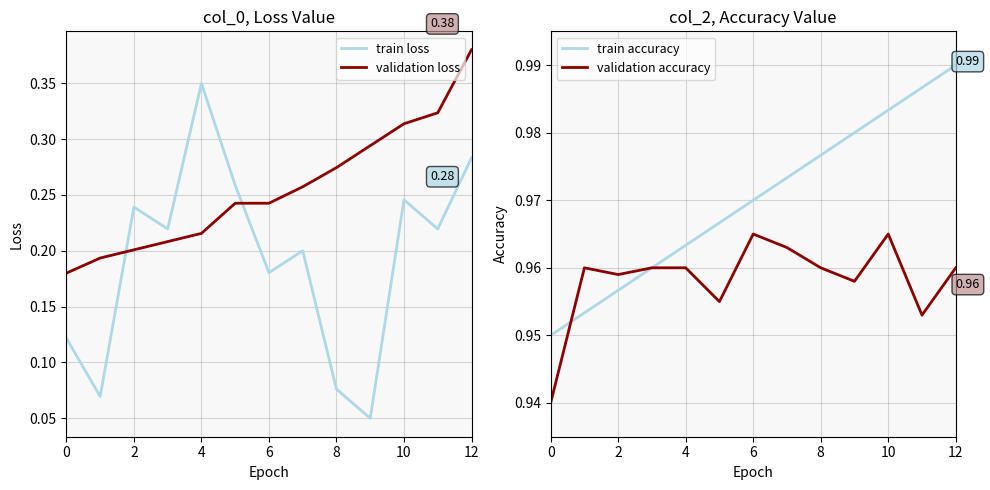

Which series has the widest spread of values?

train loss